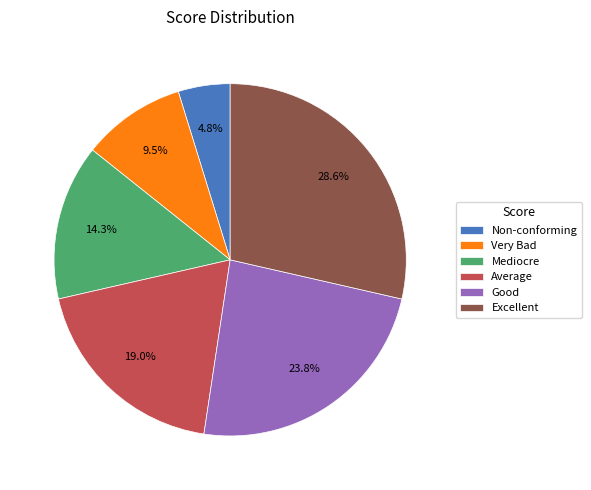

To the nearest percent, what is the difference between the Very Bad and Average slice percentages?

10%